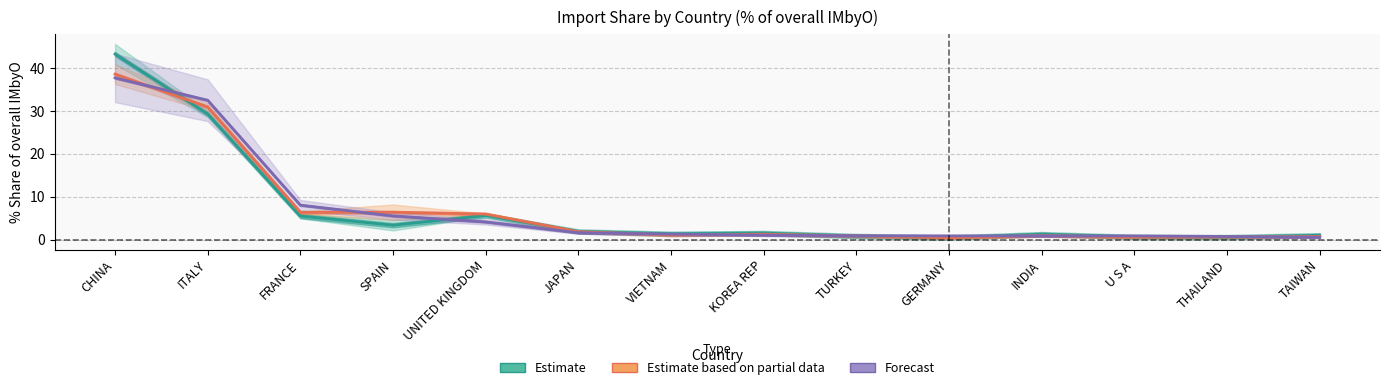

How many data points does each series have?

14